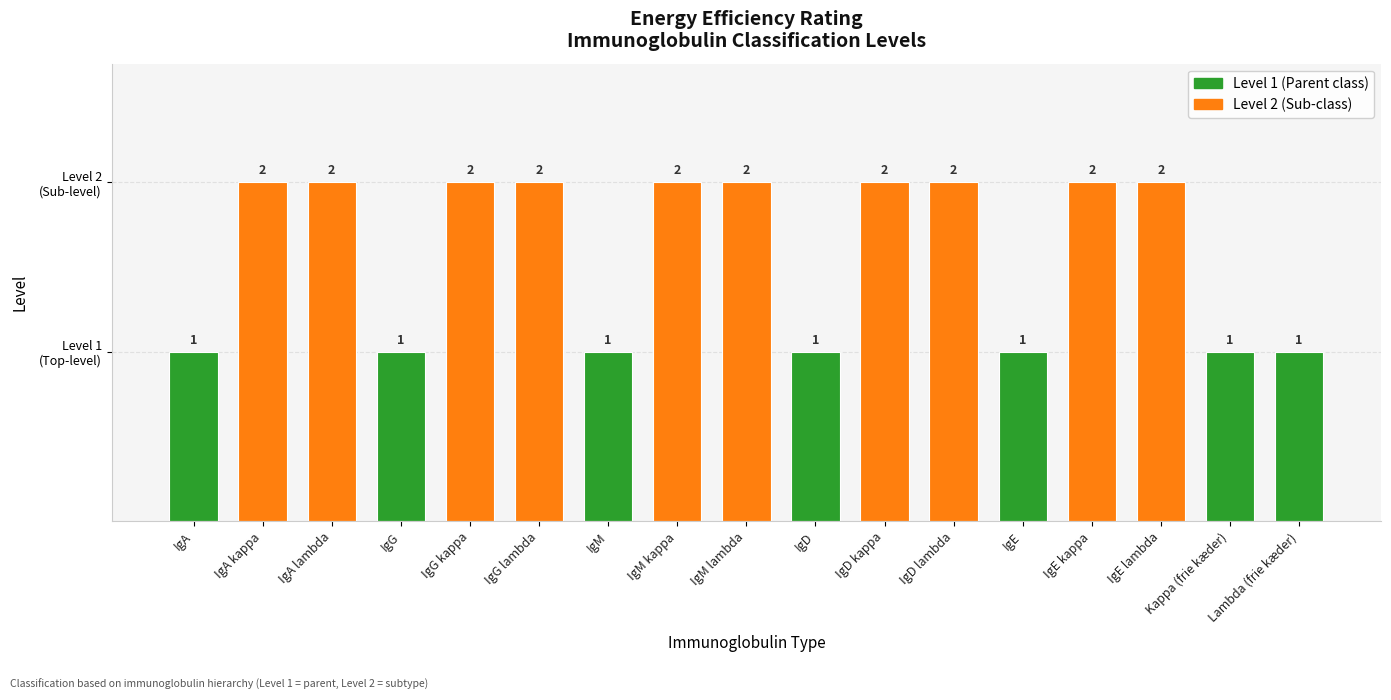

Rank the categories by value from highest to lowest.

IgA kappa, IgA lambda, IgG kappa, IgG lambda, IgM kappa, IgM lambda, IgD kappa, IgD lambda, IgE kappa, IgE lambda, IgA, IgG, IgM, IgD, IgE, Kappa (frie kæder), Lambda (frie kæder)